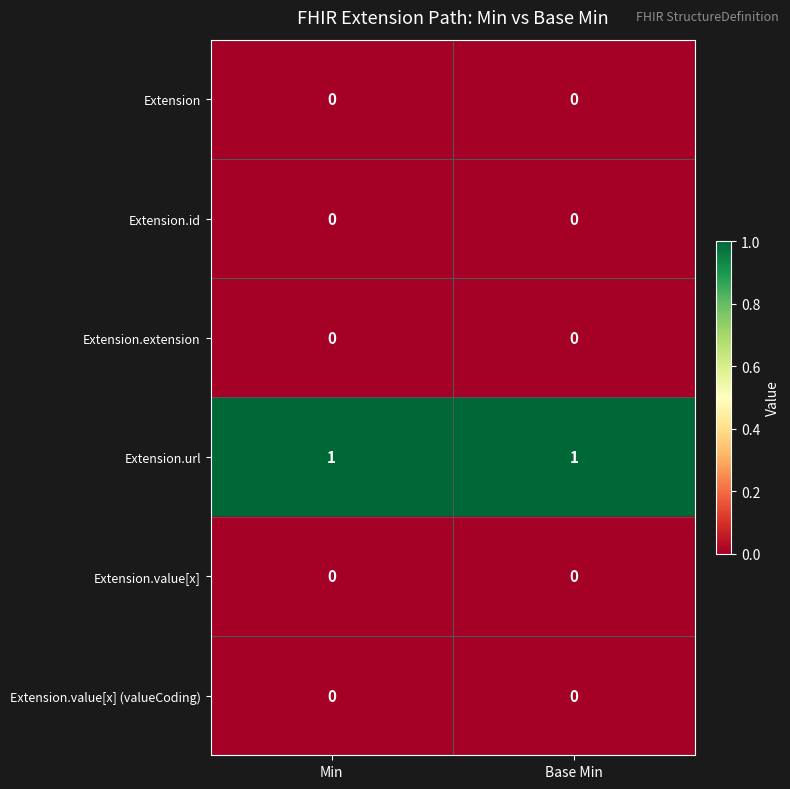

True or false: Extension.id has a value of 0 at Base Min.

True